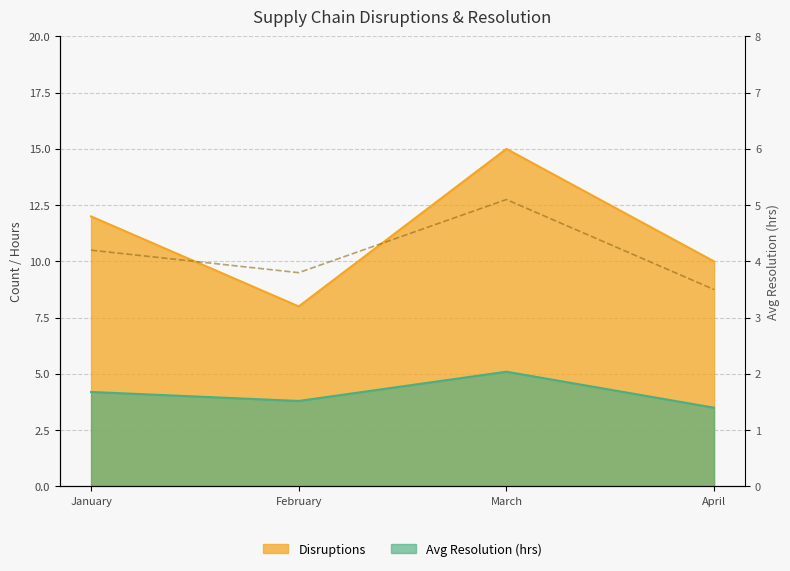

Which series has the largest total across all categories?

Disruptions